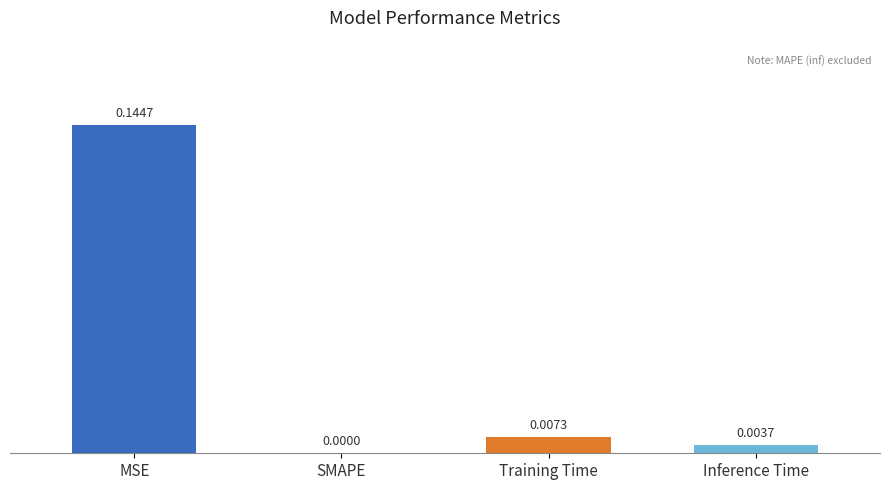

Which has a higher value, Training Time or SMAPE?

Training Time